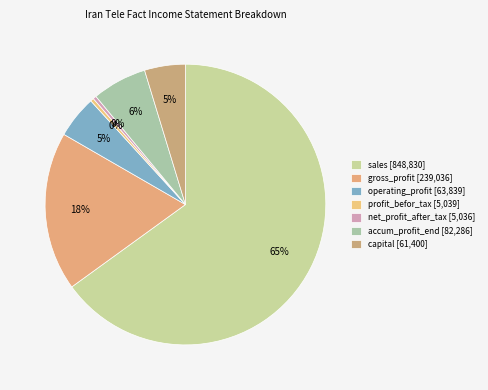

Count the number of slices in the pie.

7